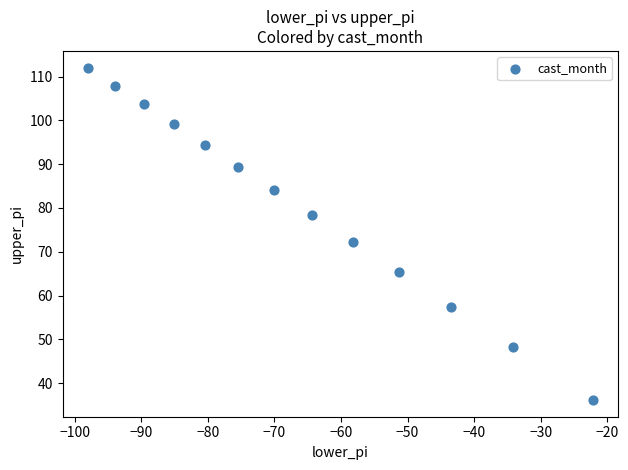

What Y value in the scatter plot is closest to 74?

72.1